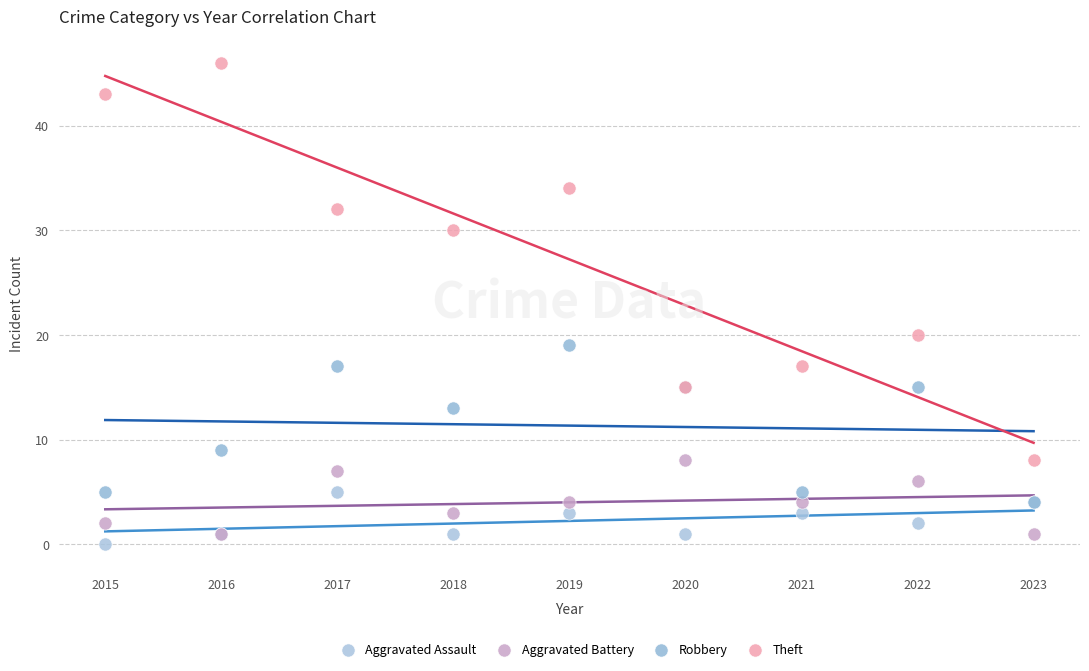

In the Theft series, what Y value is closest to 27?

30